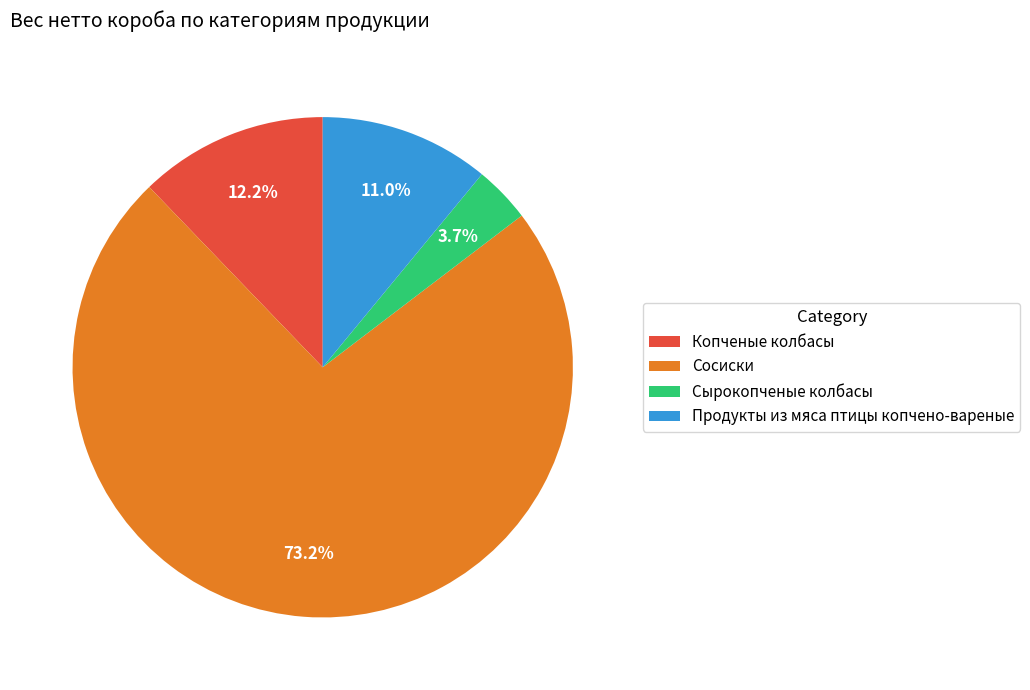

What percentage is the Сырокопченые колбасы slice, to the nearest percent?

4%